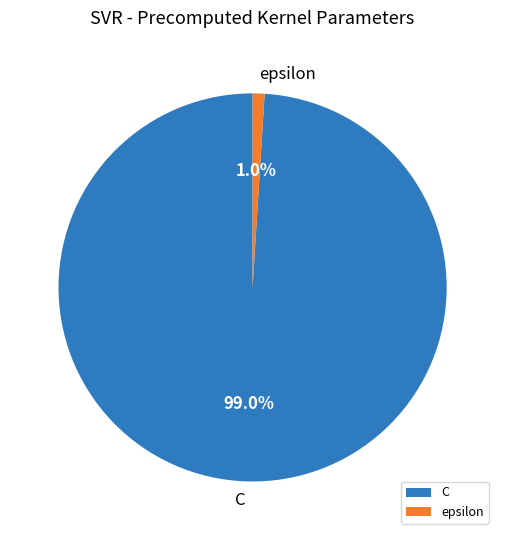

To the nearest percent, what is the difference between the largest and smallest slice percentages?

98%